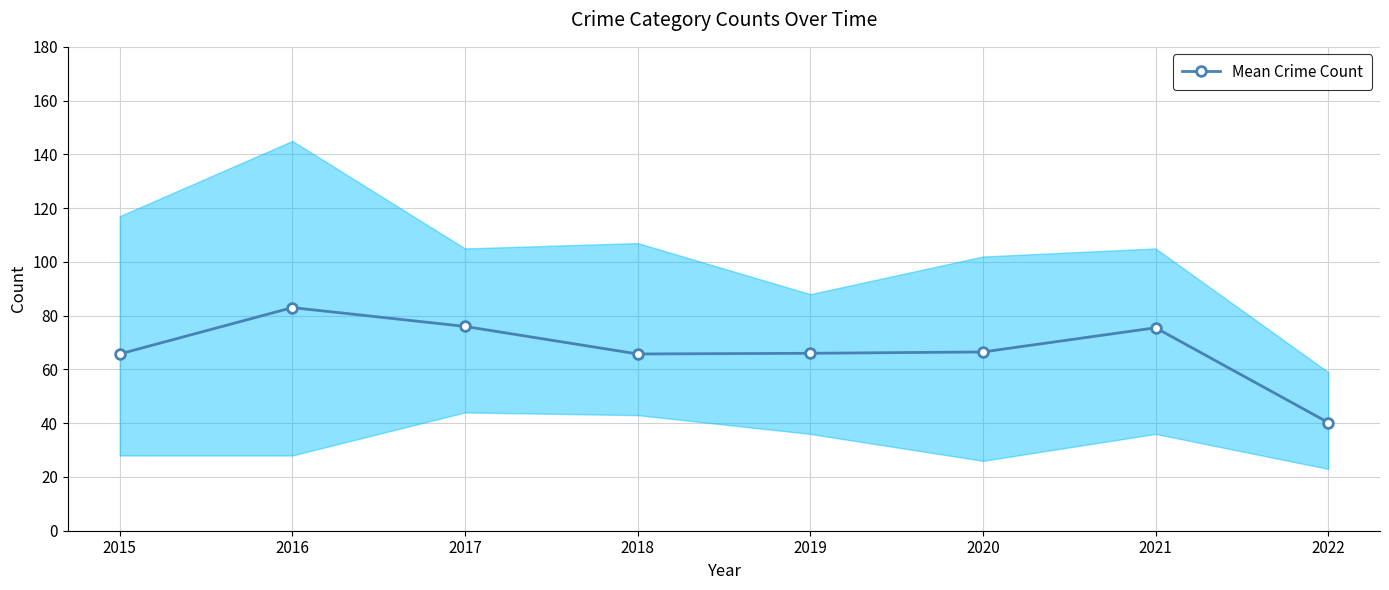

Reading left to right, extract all data points from this chart.

2015=65.8	2016=83.0	2017=76.0	2018=65.8	2019=66.0	2020=66.5	2021=75.5	2022=40.2